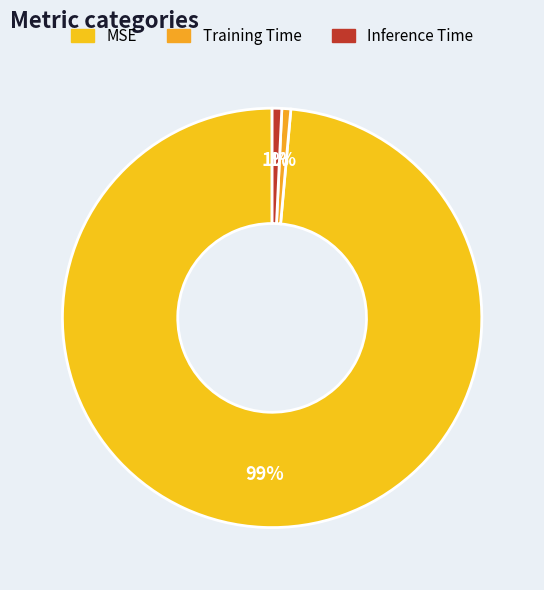

Is the sum of Inference Time and Training Time greater than half?

No